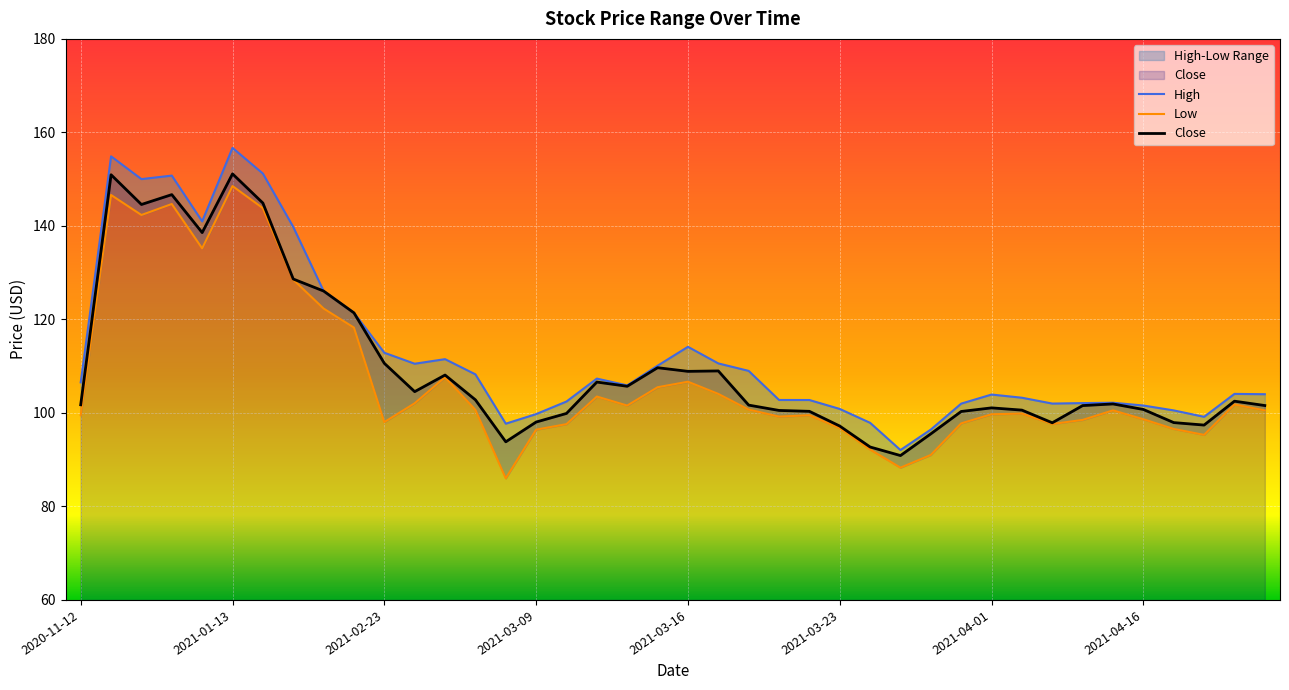

Is the value of Close at 2020-11-12 greater than the value of Low at 2021-04-30?

Yes